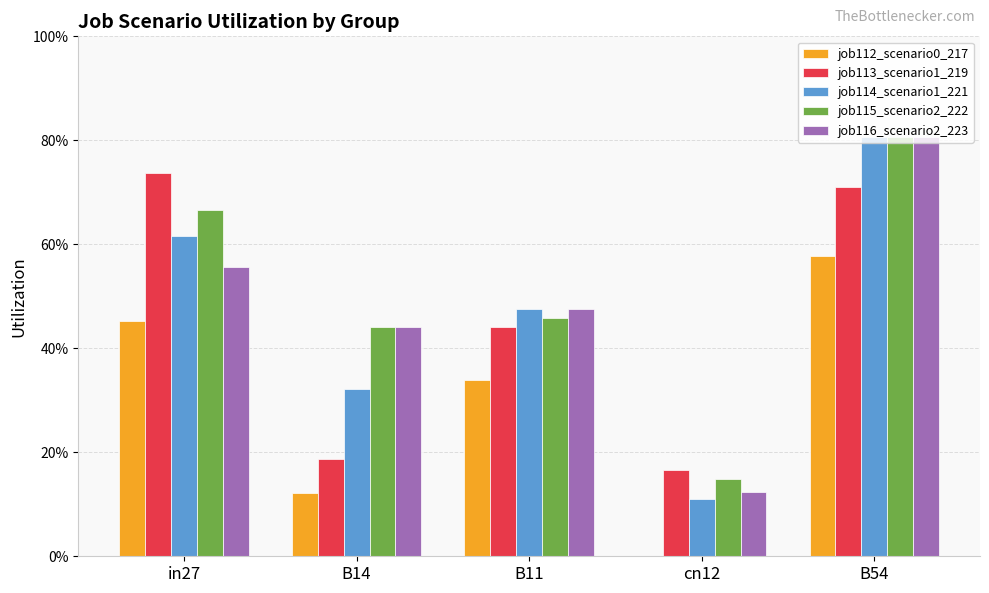

What is the difference between the second highest and minimum values in the job113_scenario1_219 series?

0.5